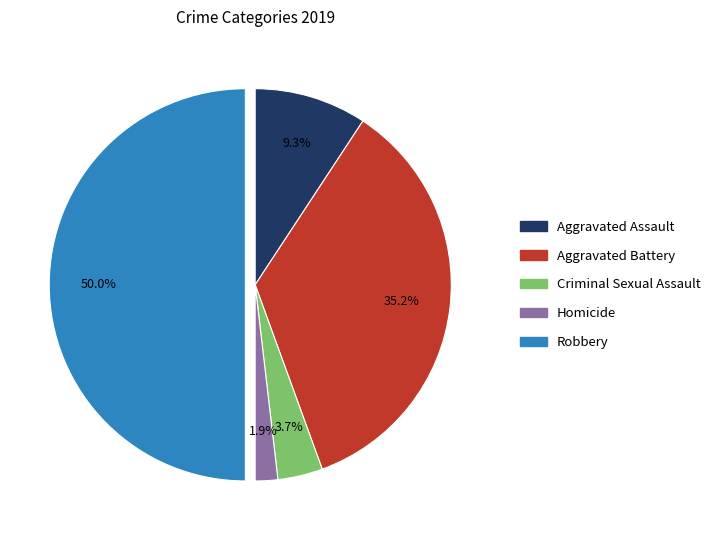

How much of the chart is everything except Aggravated Battery?

64.8%